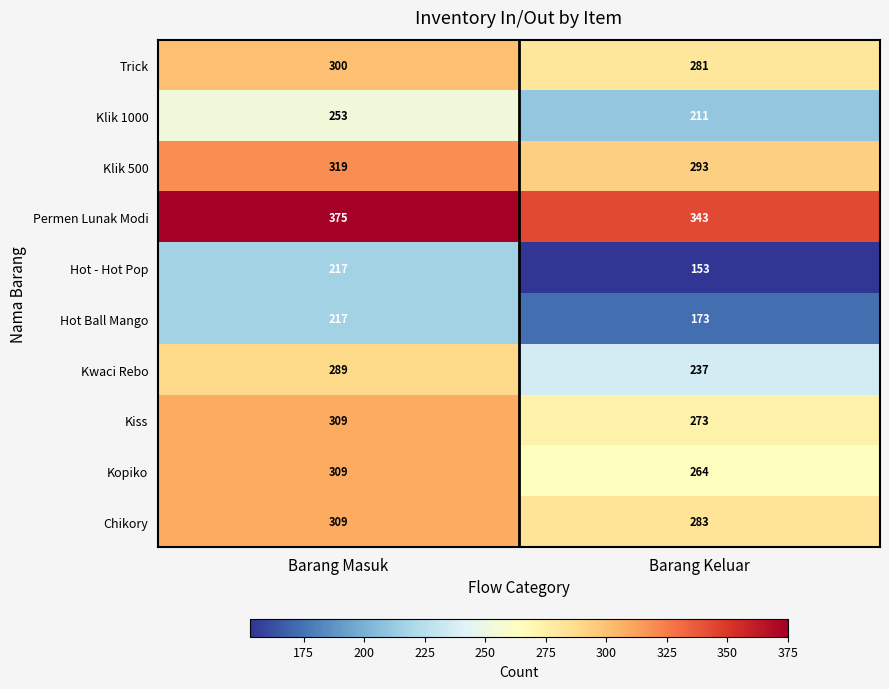

Reading left to right, transcribe all the data shown in this chart.

Trick: 300	281
Klik 1000: 253	211
Klik 500: 319	293
Permen Lunak Modi: 375	343
Hot - Hot Pop: 217	153
Hot Ball Mango: 217	173
Kwaci Rebo: 289	237
Kiss: 309	273
Kopiko: 309	264
Chikory: 309	283